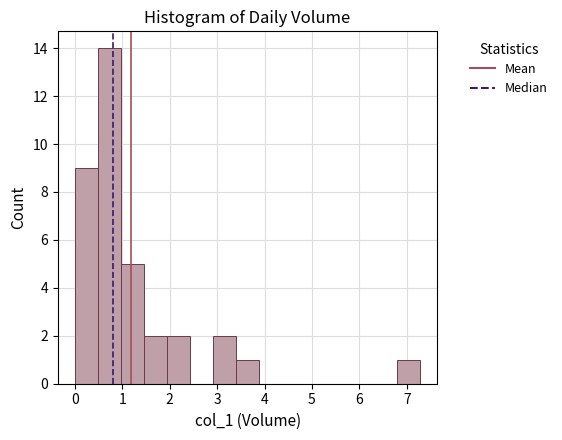

Over which range of the x-axis is the bar tallest?

0.5 to 1.0